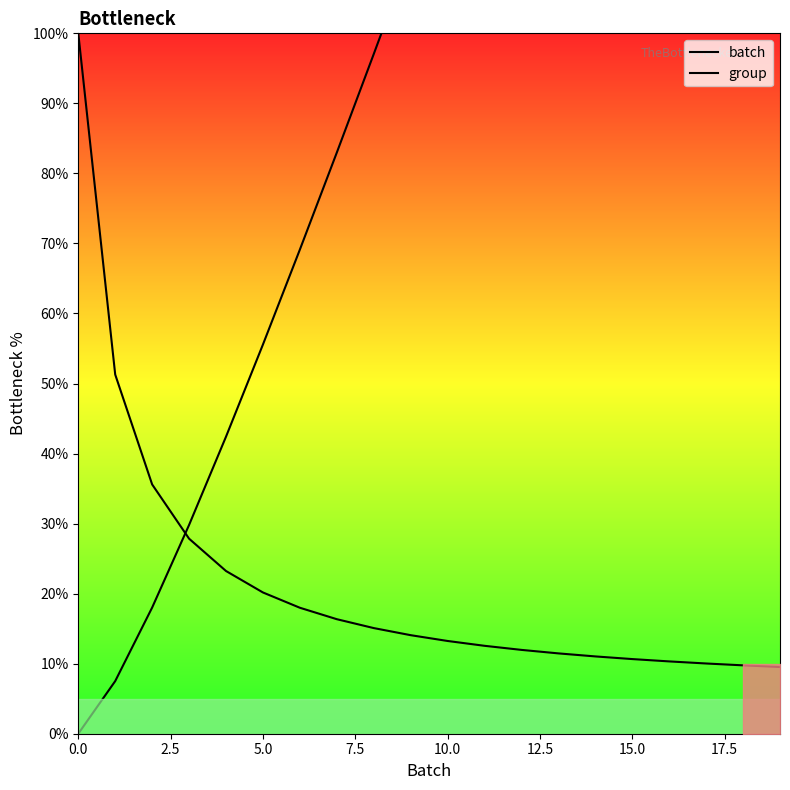

Is it true that group equals 256.3 at 19?

True